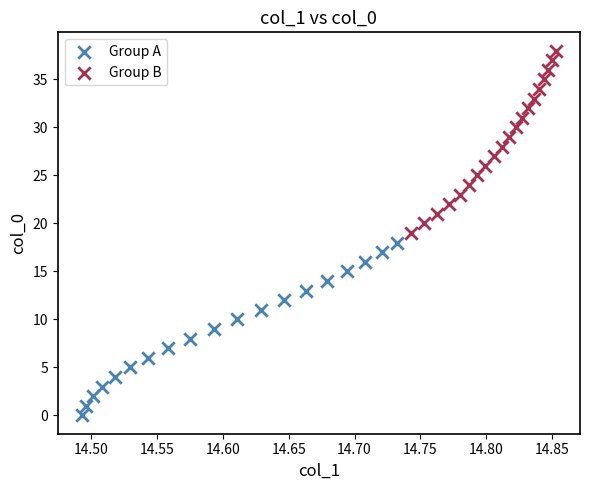

Which series contains the highest Y value?

Group B